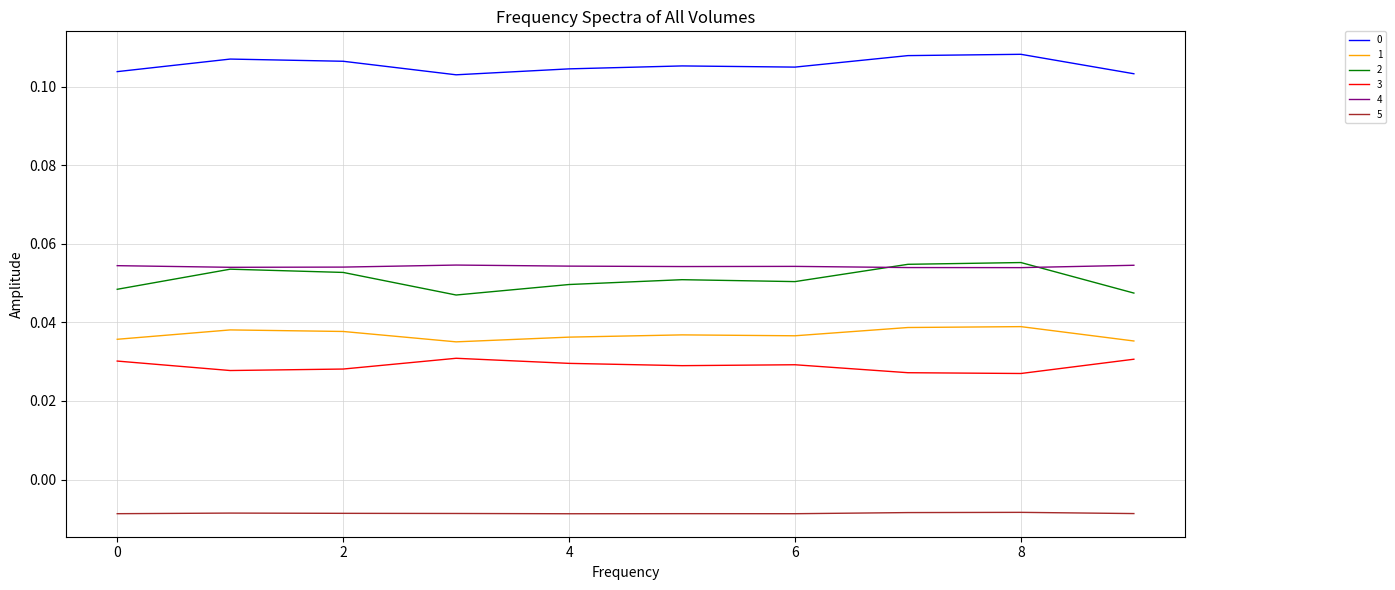

True or false: 0 and 3 cross at least once.

False